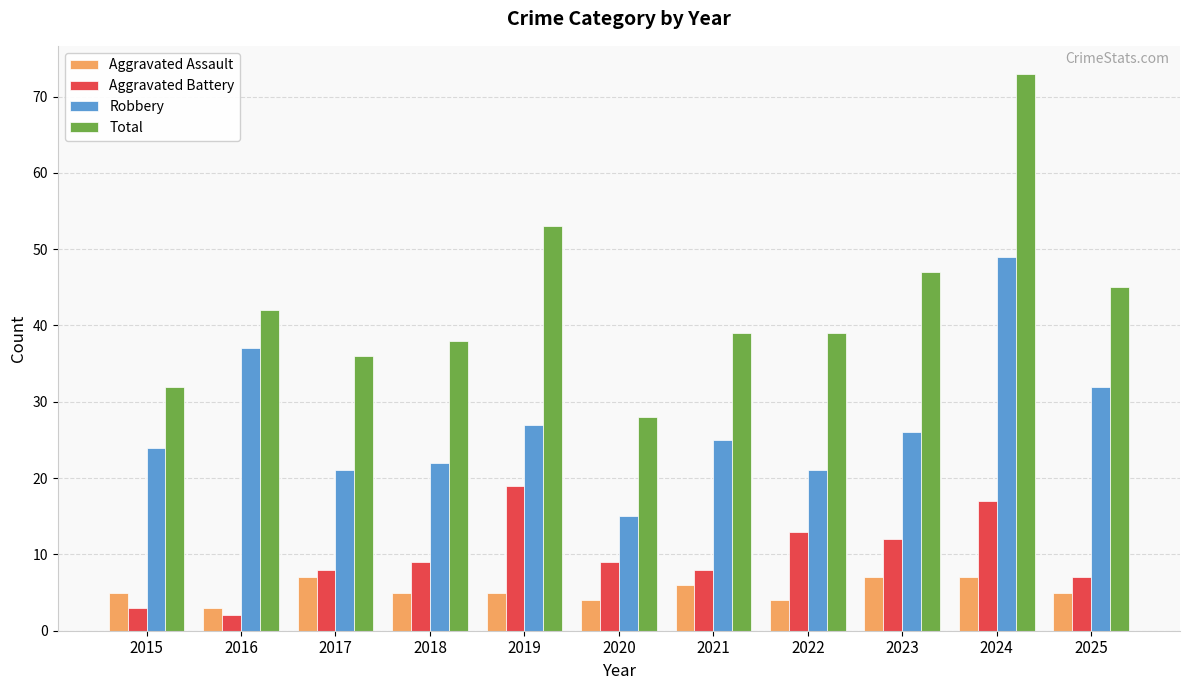

Which series has the largest range (max minus min)?

Total